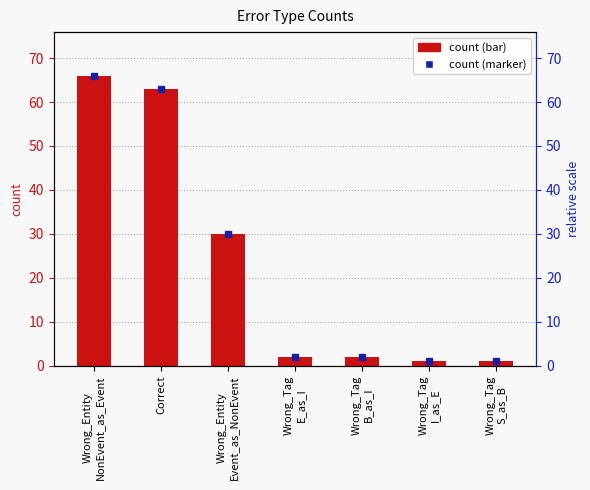

What is the change in value from Wrong_Entity
Event_as_NonEvent to Wrong_Tag
I_as_E?

-29